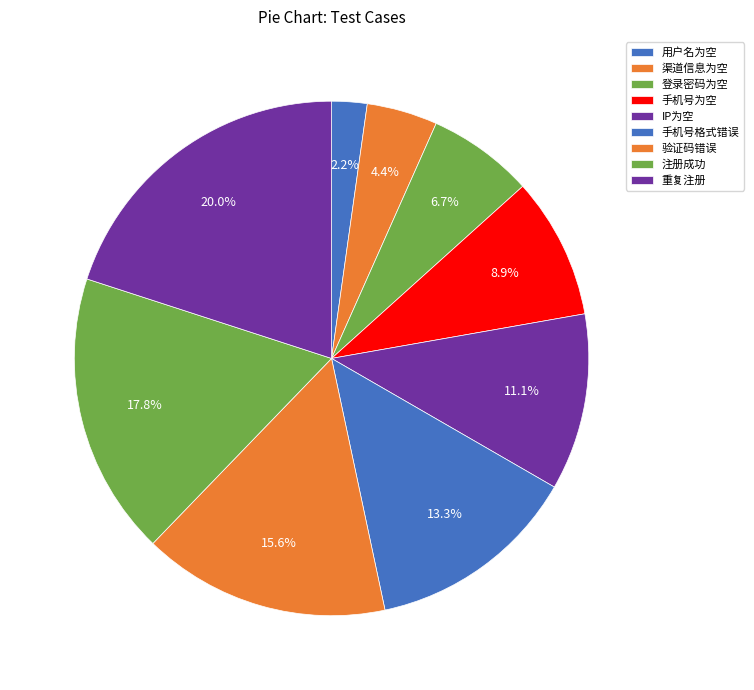

Rank the categories by value from lowest to highest.

用户名为空, 渠道信息为空, 登录密码为空, 手机号为空, IP为空, 手机号格式错误, 验证码错误, 注册成功, 重复注册